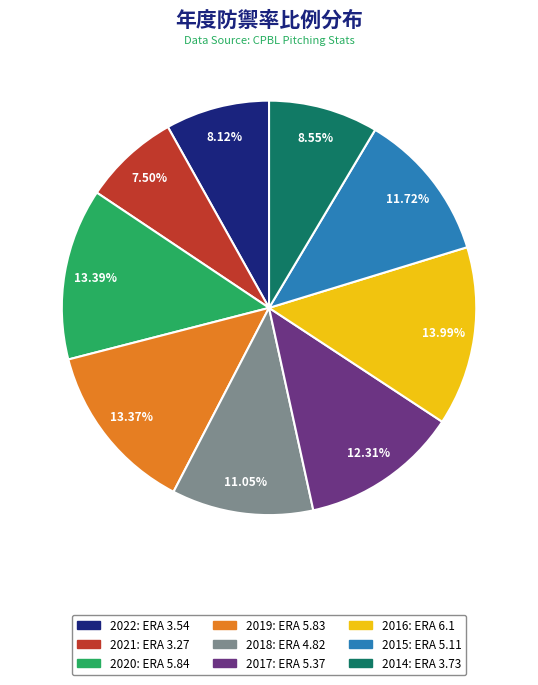

How many slices are in this pie chart?

9